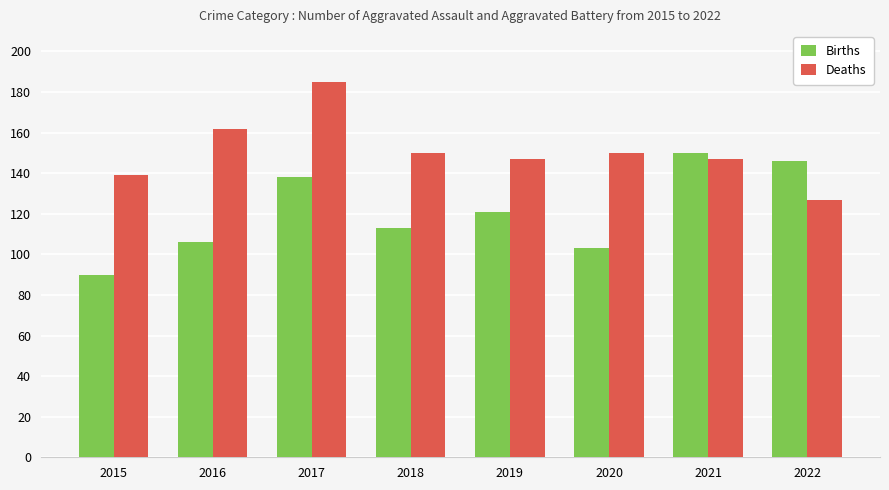

Are the bars horizontal?

No